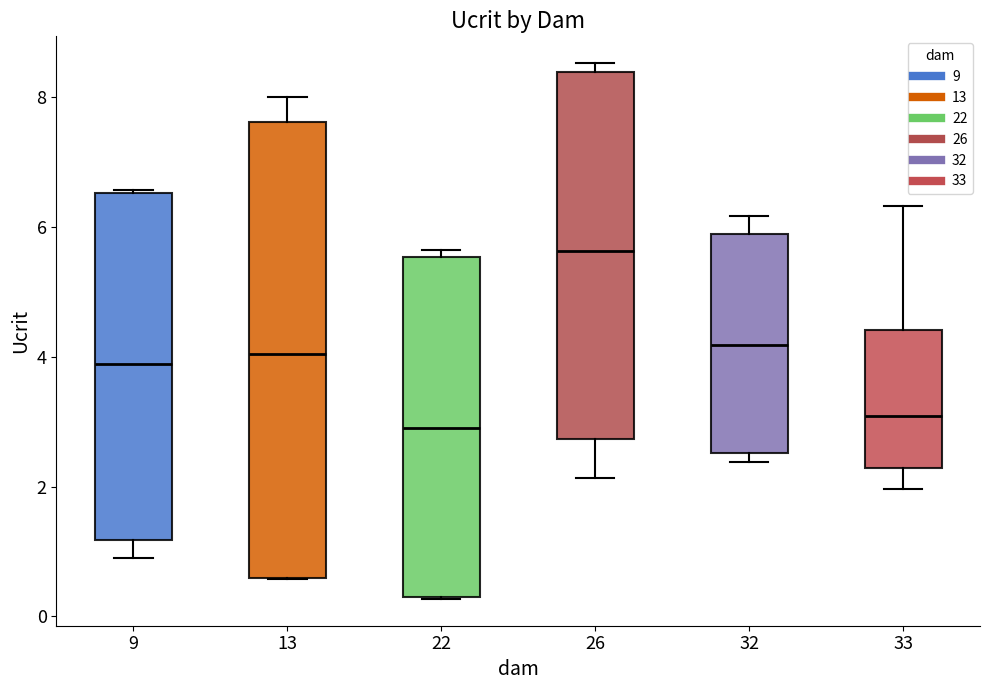

Where does the median line of the box at x = 26 sit on the y-axis? The values are not printed on the chart, so give them approximately, as read against the axis.

5.6